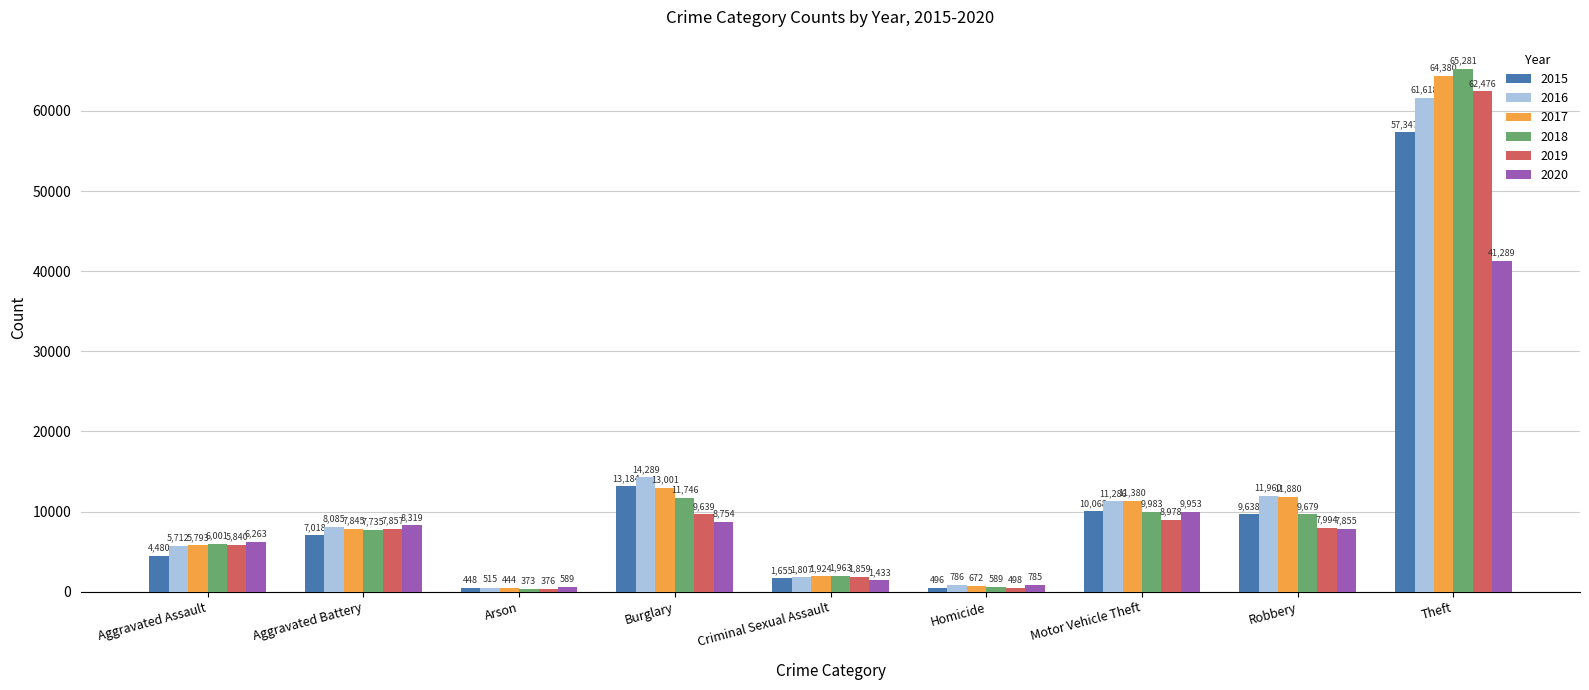

Are the bars grouped side by side (vs. stacked)?

Yes